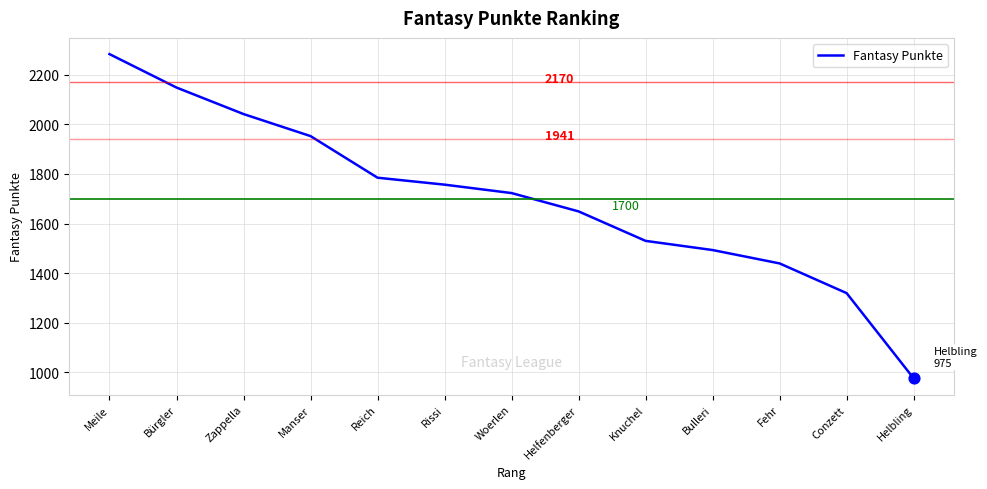

What is the ratio of the value at Helbling to the value at Manser?

0.5